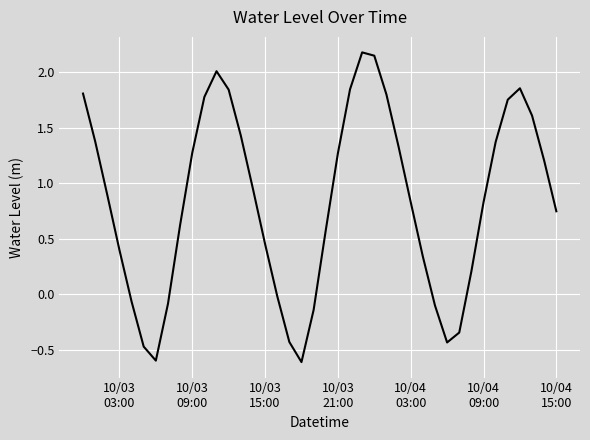

What is the greatest value displayed?

2.2